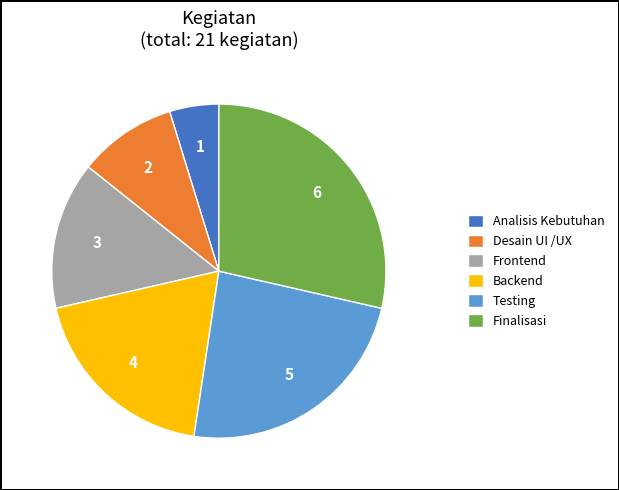

Is it true that Analisis Kebutuhan is 5% of the pie?

True